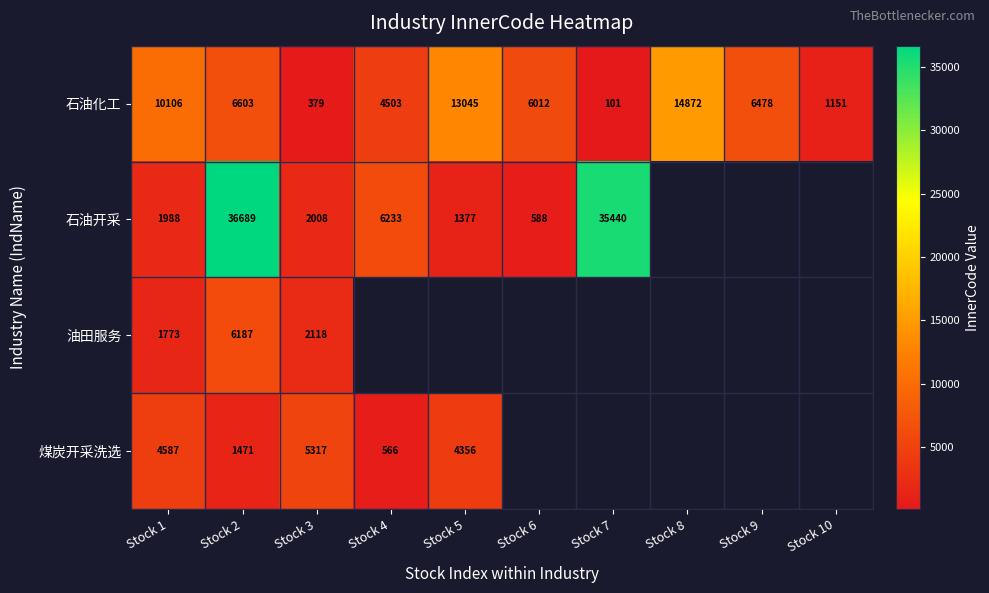

What is the sum of all 石油化工 values?

63250